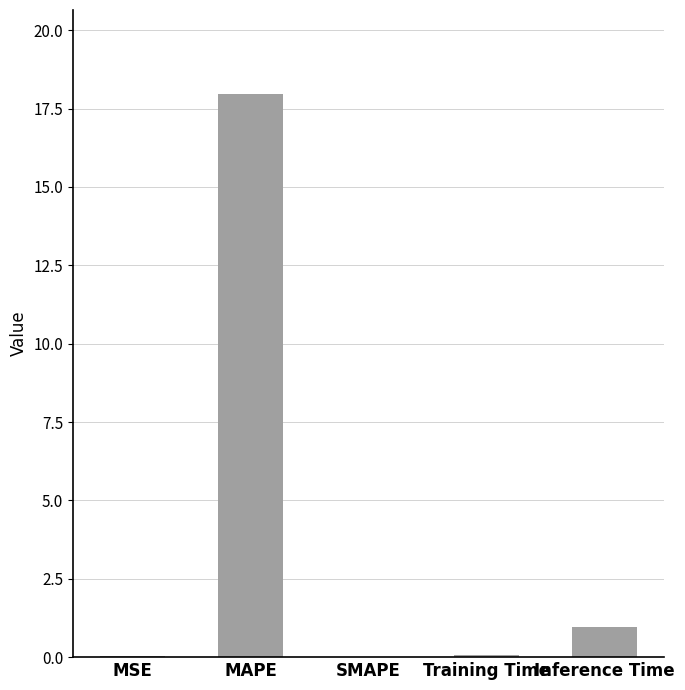

Which category has the highest value across all series?

MAPE